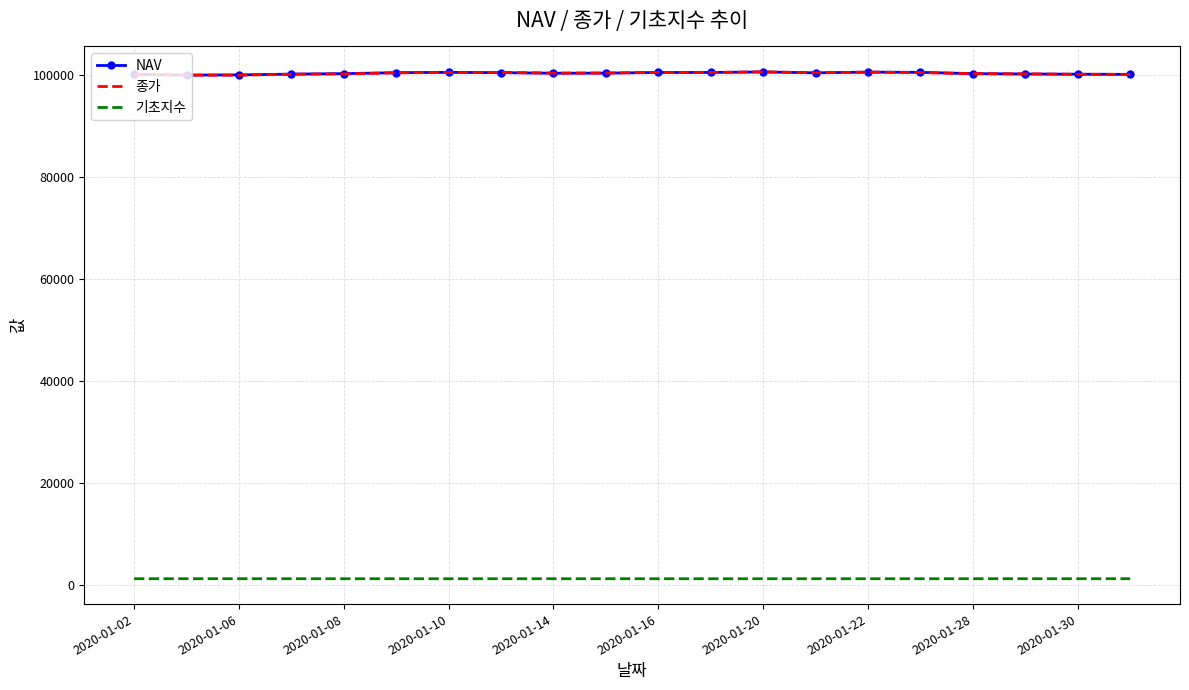

True or false: 종가 and 기초지수 intersect in this chart.

False